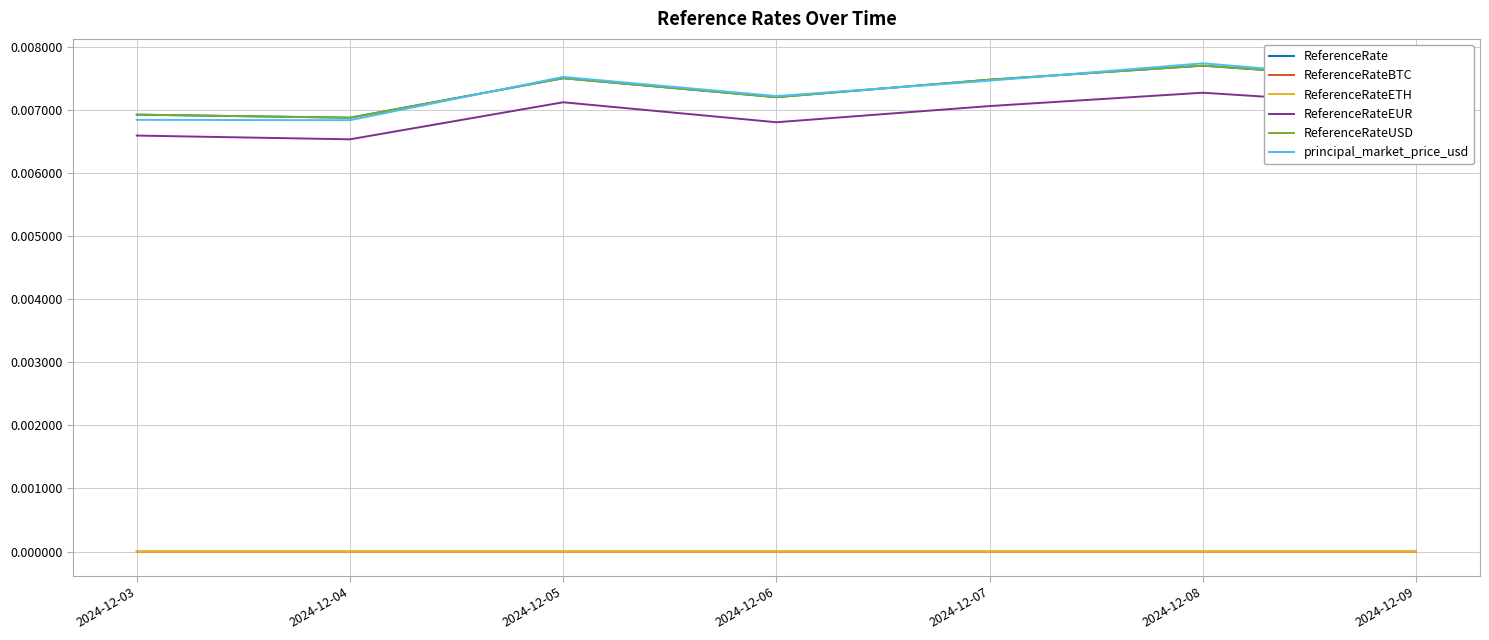

Is this an area chart (filled region under the line)?

No